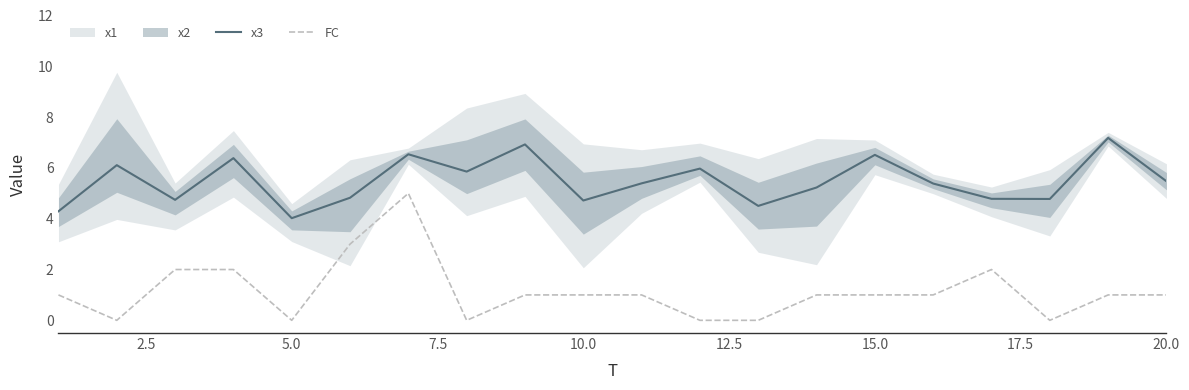

What is the maximum value for x3?

7.2